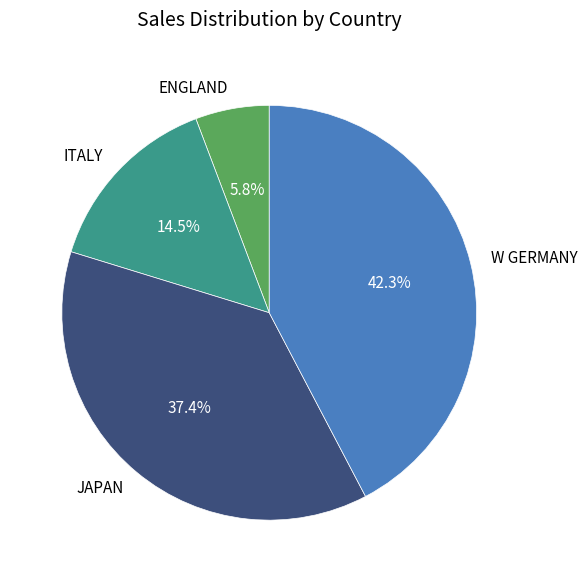

What is the total percentage of JAPAN and ITALY?

51.9%